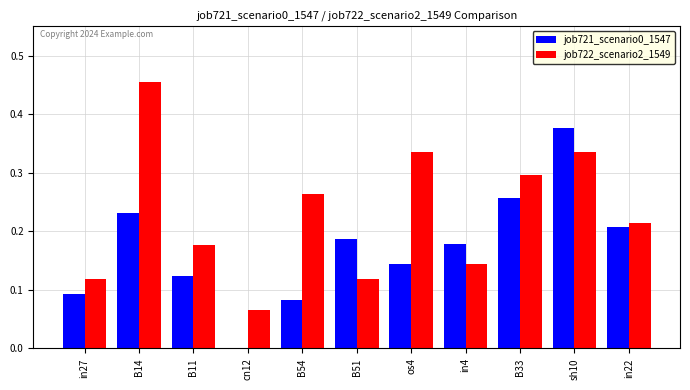

At which category does the chart reach its peak across all series?

B14